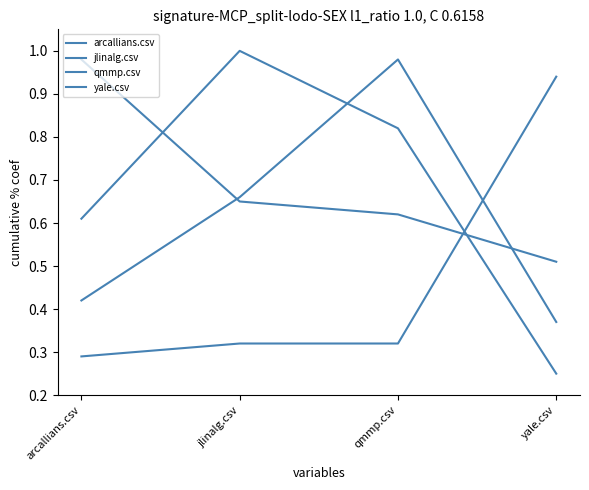

Between jlinalg.csv and arcallians.csv, which is larger?

jlinalg.csv